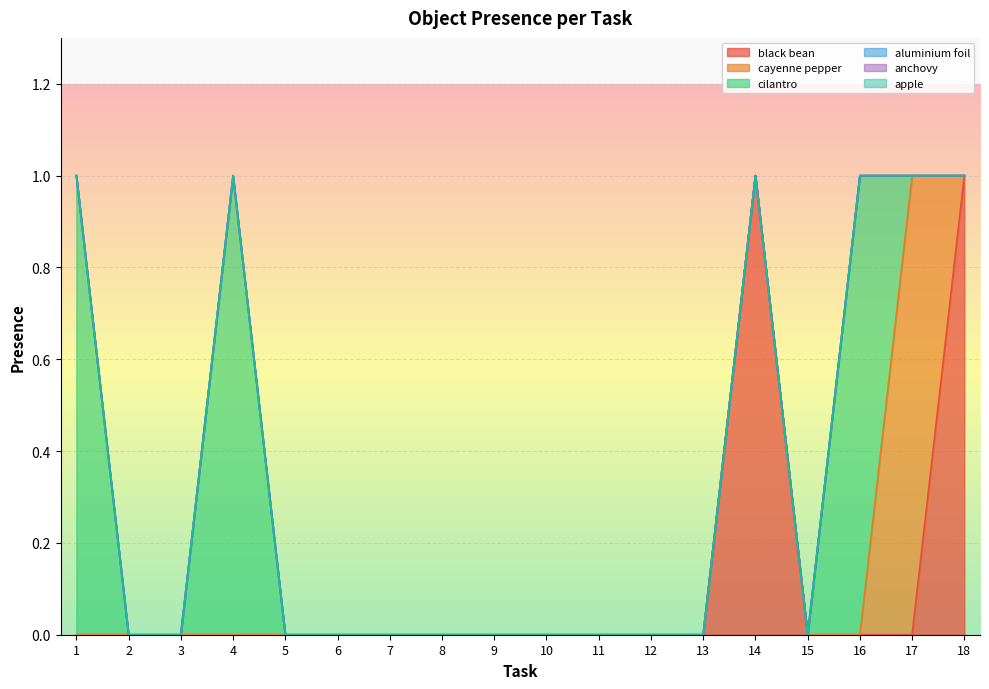

Which series has the largest range (max minus min)?

black bean